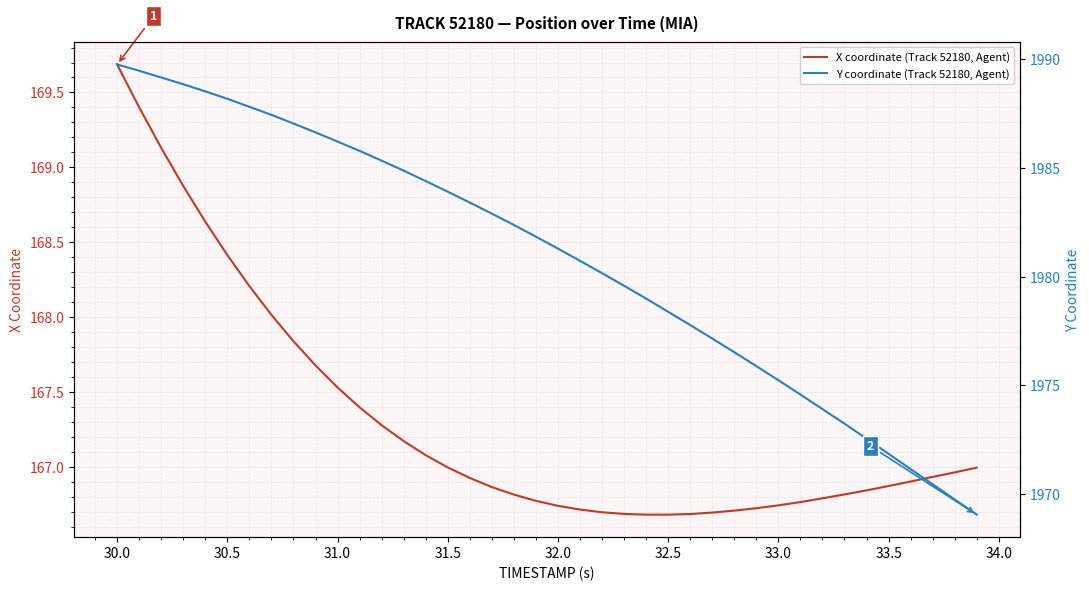

Does the chart have visible grid lines?

Yes